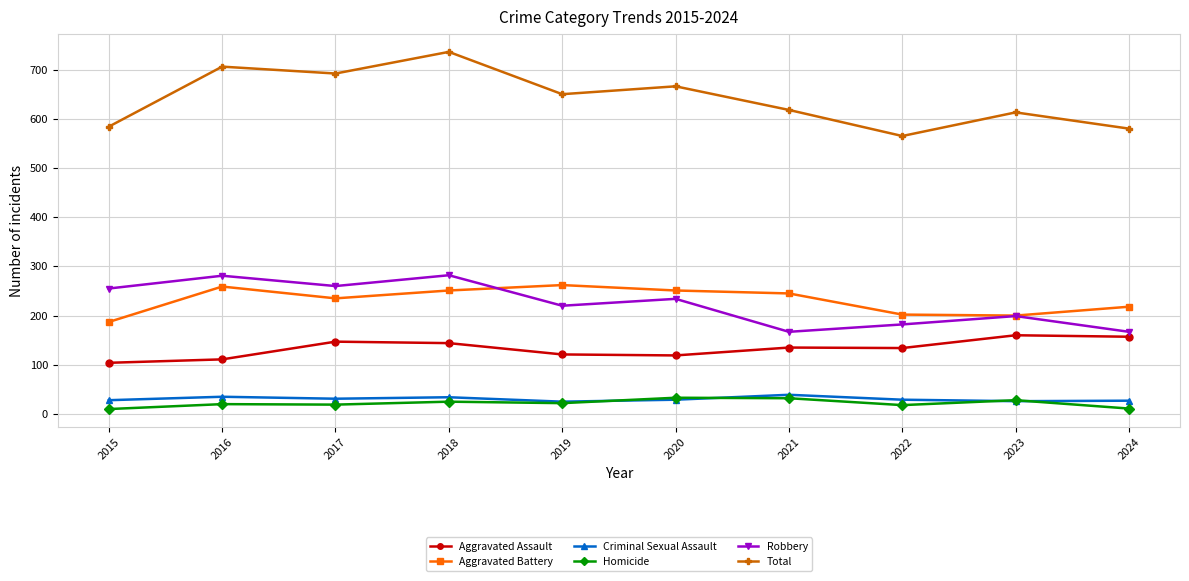

Rank the series at 2016 from lowest to highest value.

Homicide, Criminal Sexual Assault, Aggravated Assault, Aggravated Battery, Robbery, Total